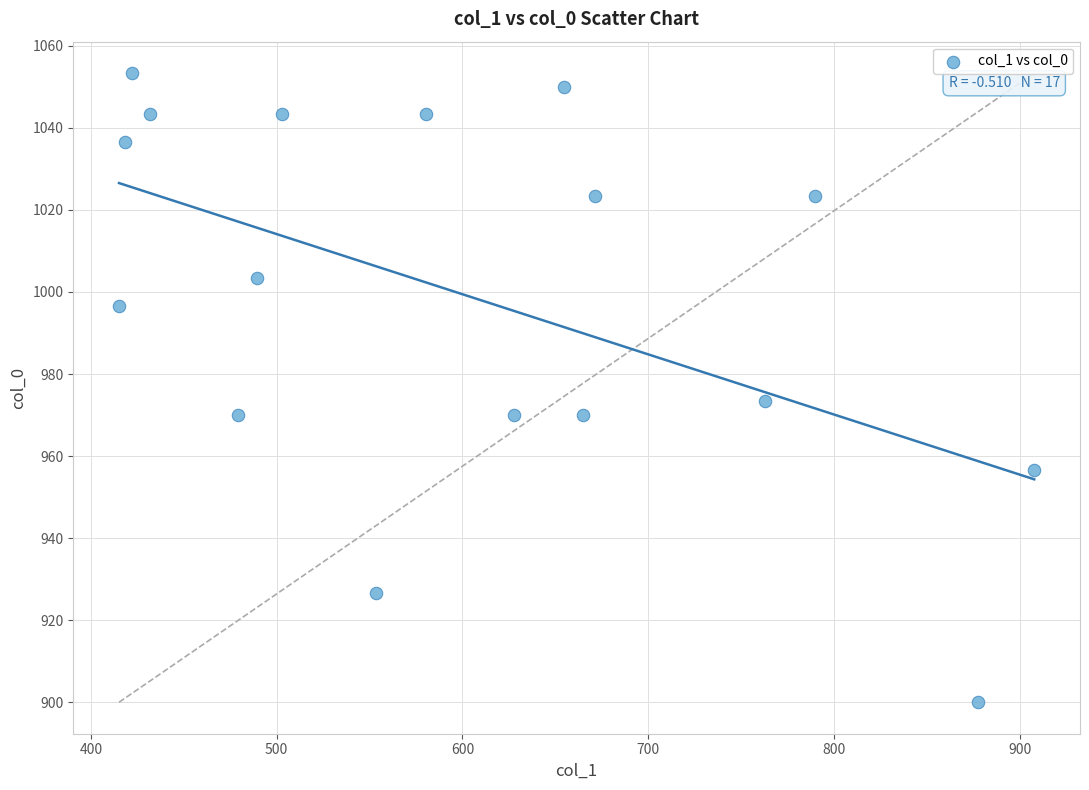

What Y value in the scatter plot is closest to 976?

973.3